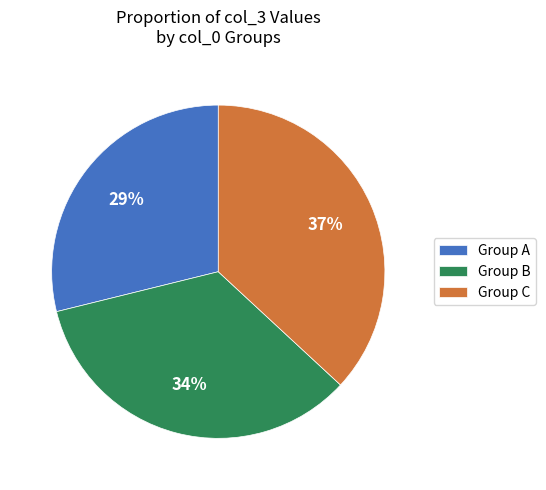

Approximately how many times larger is the value at Group A compared to Group C?

0.8